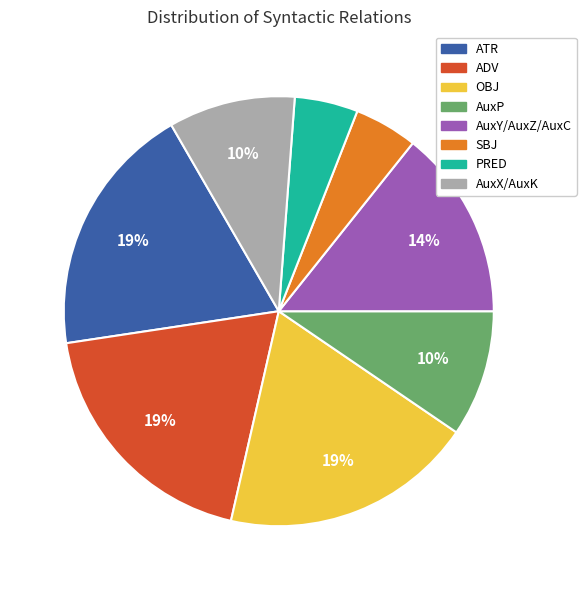

Do ATR and ADV together represent more than half of the pie?

No